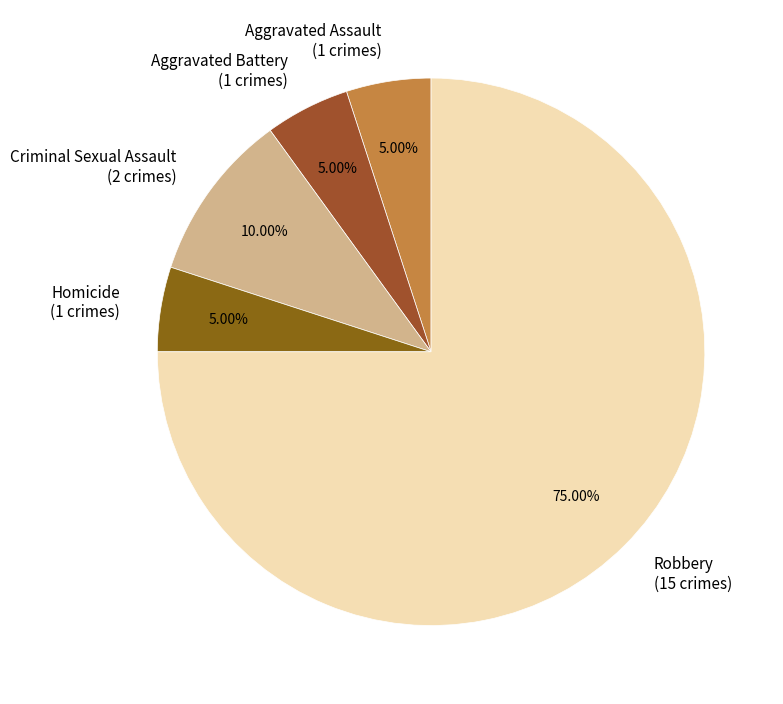

Combined, do Aggravated Battery and Criminal Sexual Assault account for over 50%?

No